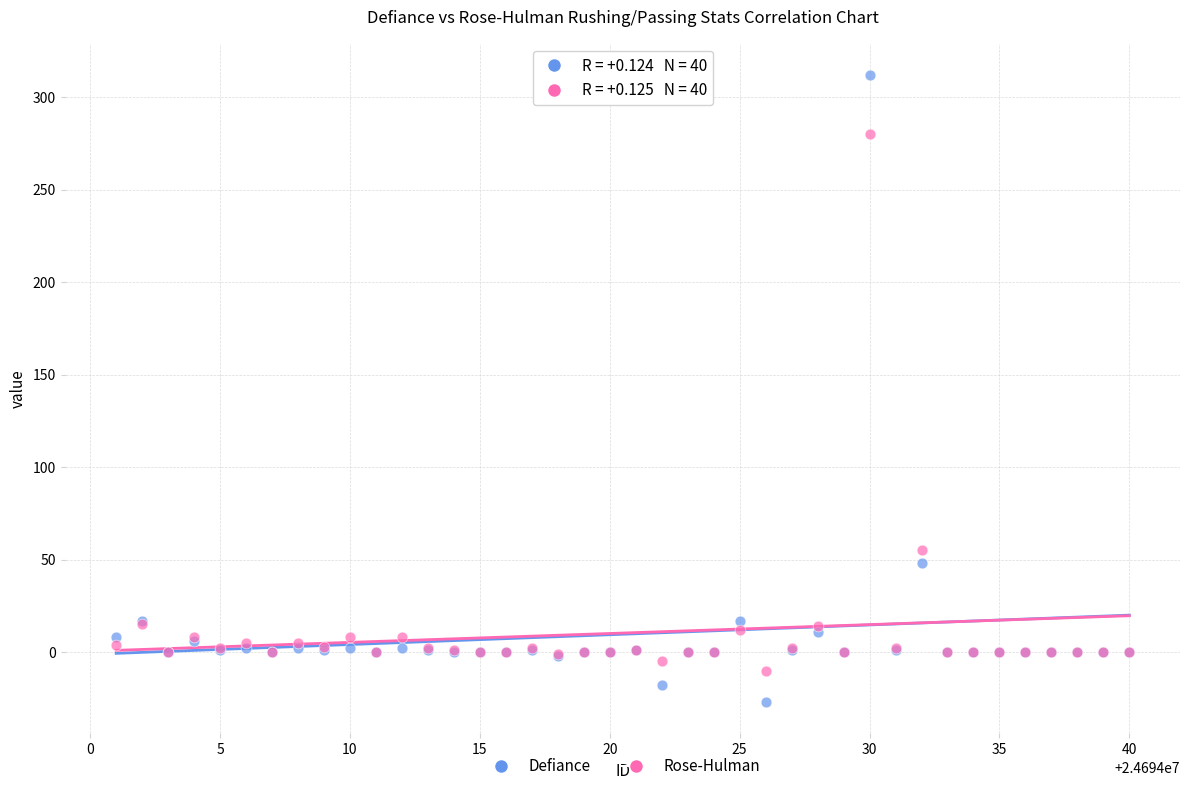

Which series reaches the maximum Y coordinate?

Defiance